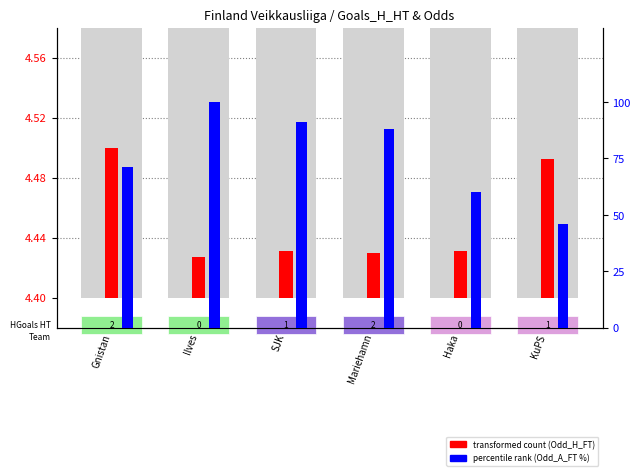

The percentile rank within sample (Odd_A_FT) series shows 100.0 at Ilves. True or false?

True